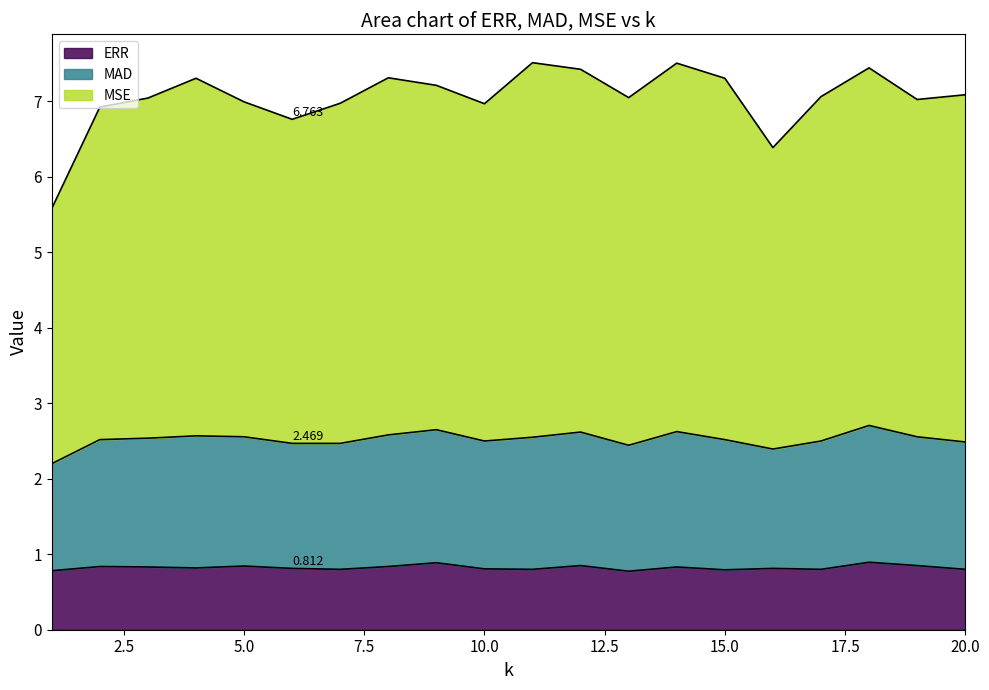

What is the value of the MSE point at the 18th from the left?

7.4